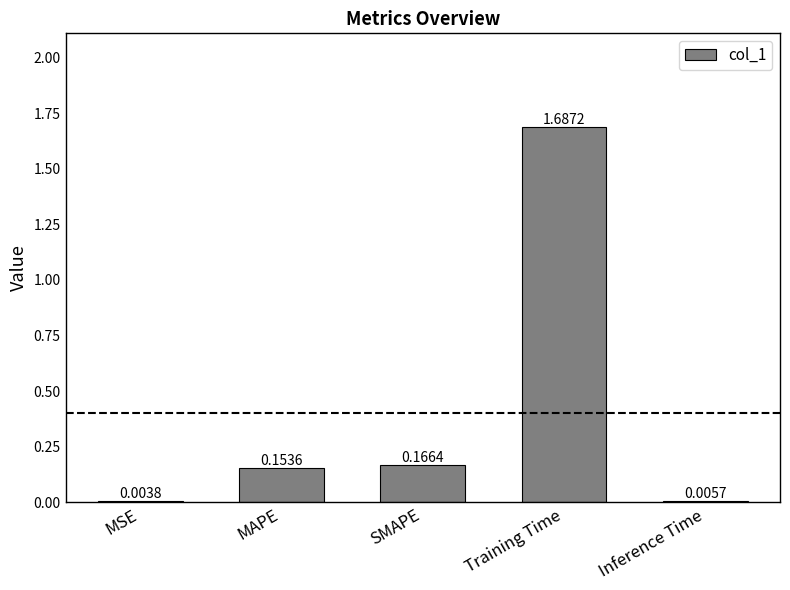

What is the difference between the values at MSE and MAPE?

0.1